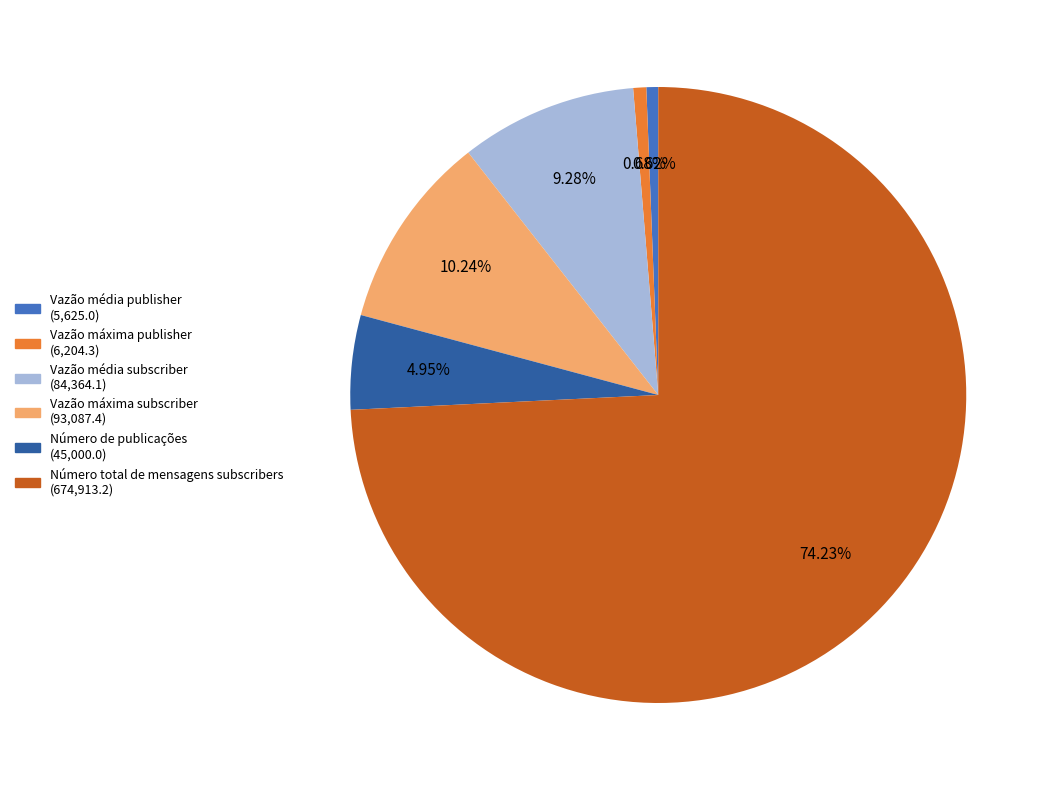

To the nearest percent, what is the difference between the largest and smallest slice percentages?

74%